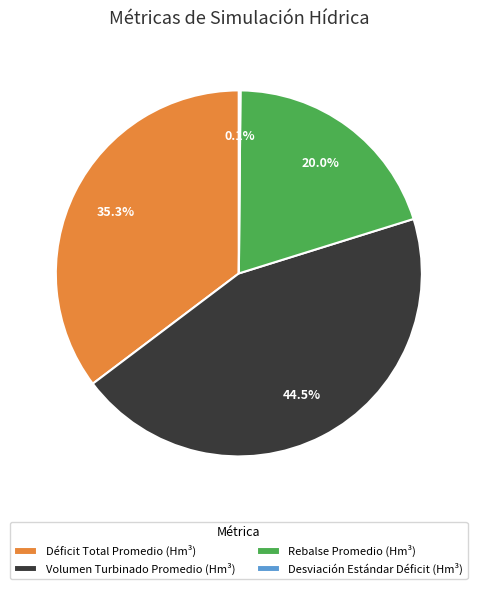

True or false: Rebalse Promedio (Hm³) accounts for 20% of the total.

True